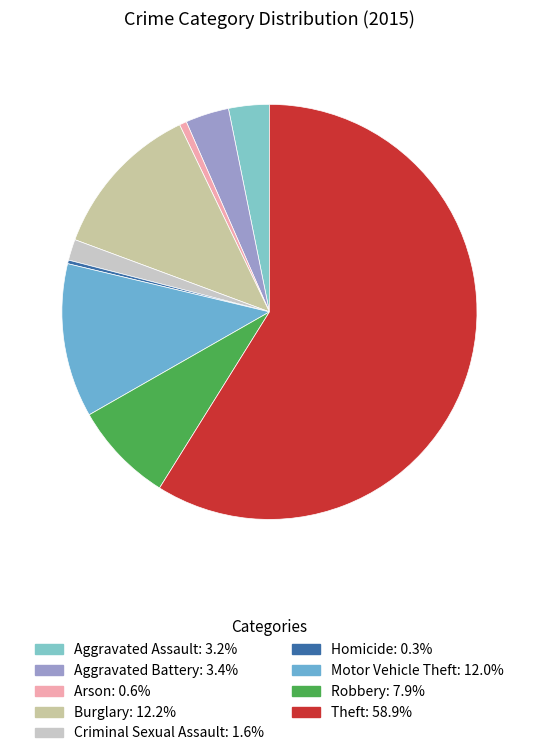

Is there a majority slice in this chart?

Yes